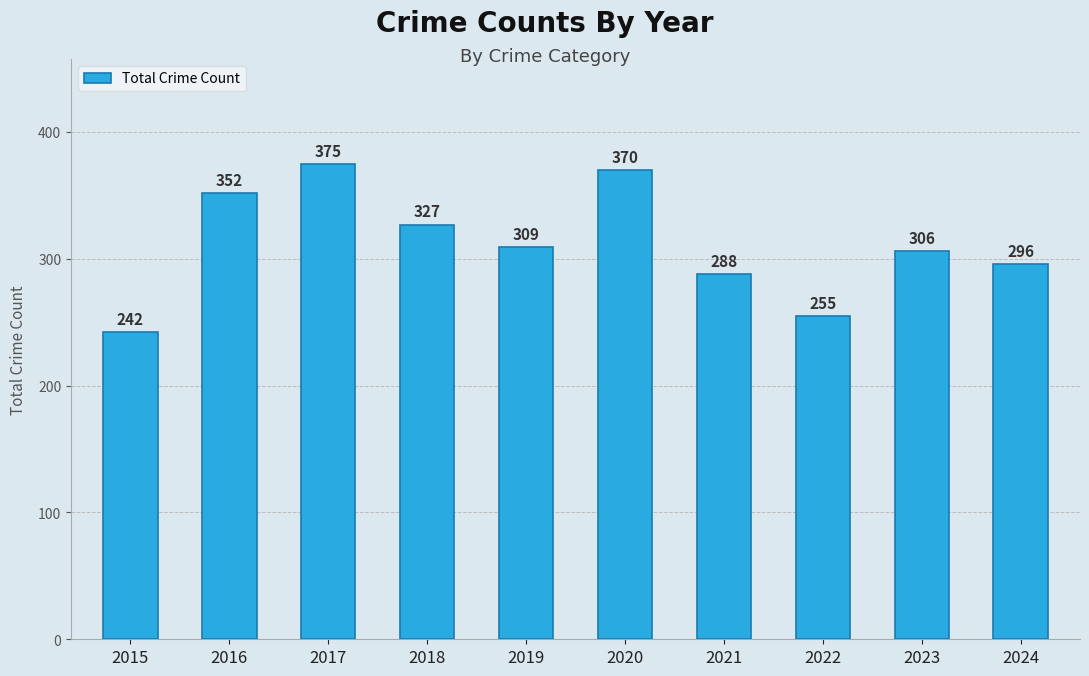

What is the difference between the values at 2021 and 2020?

82